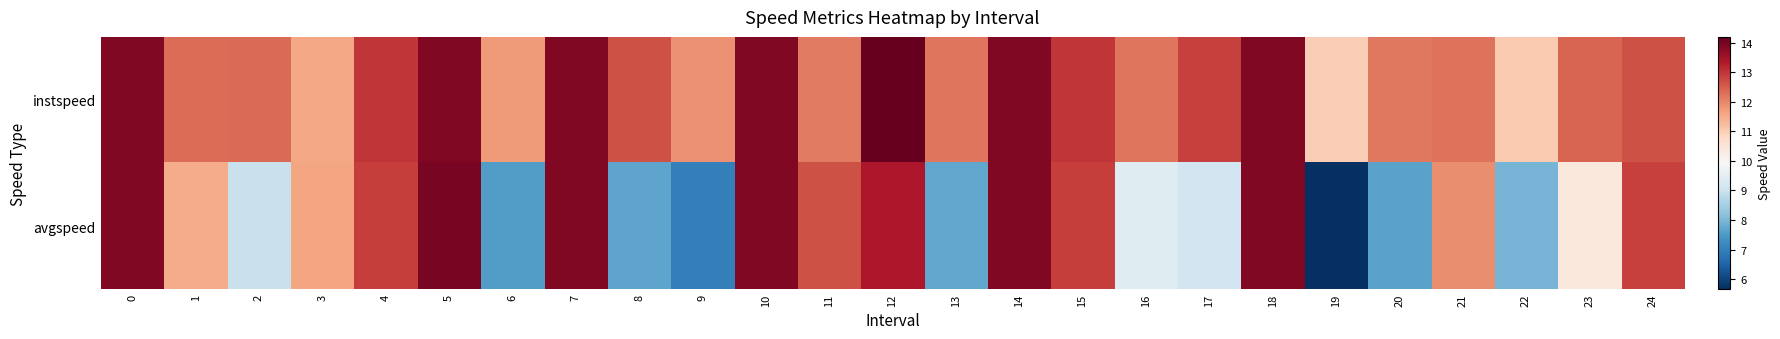

Which label corresponds to the largest value in the chart?

12